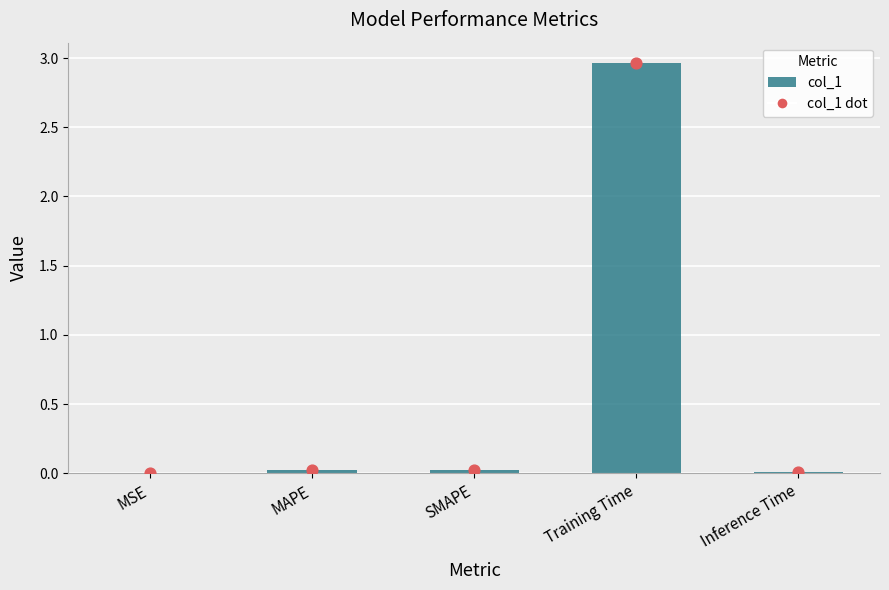

Which series has the largest total across all categories?

col_1